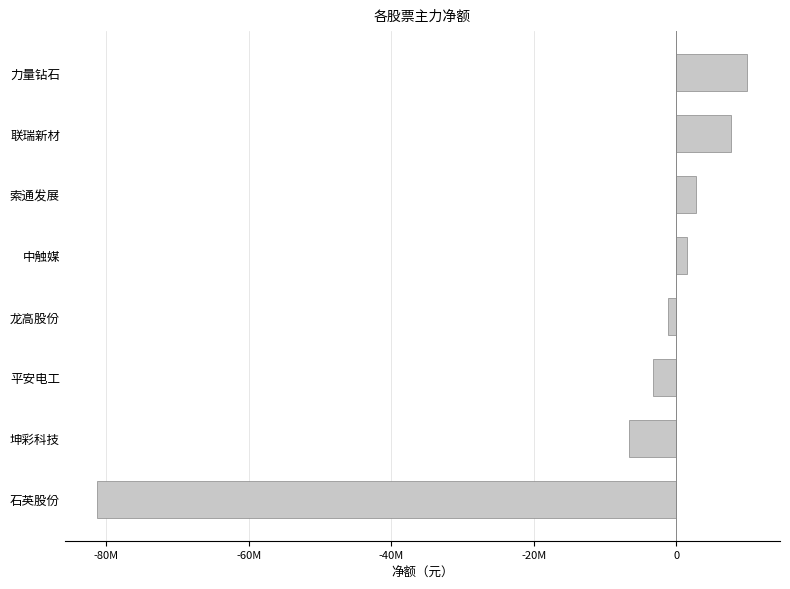

Does the chart contain any negative values?

Yes